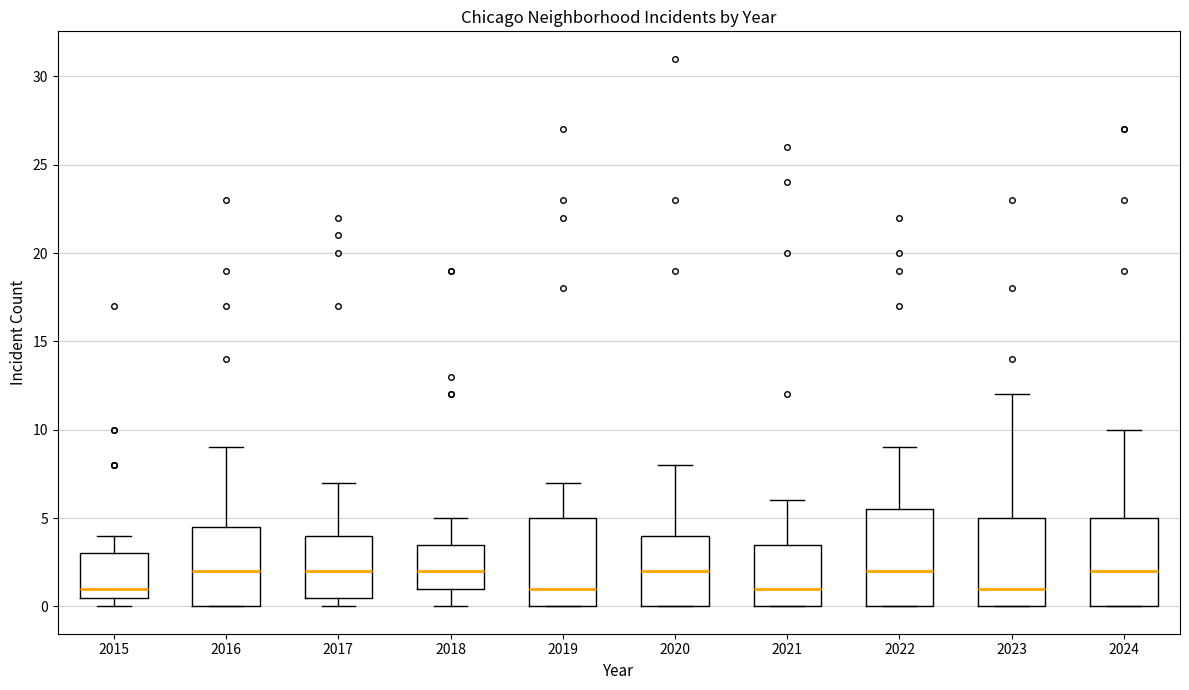

Where does the median line of the box at x = 2015 sit on the y-axis? The values are not printed on the chart, so give them approximately, as read against the axis.

1.0